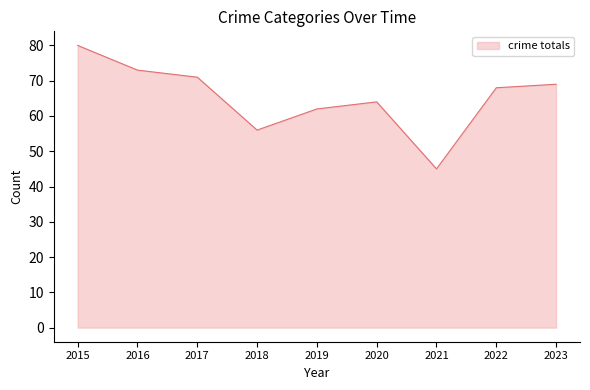

What is the change in value from 2015 to 2023?

-11